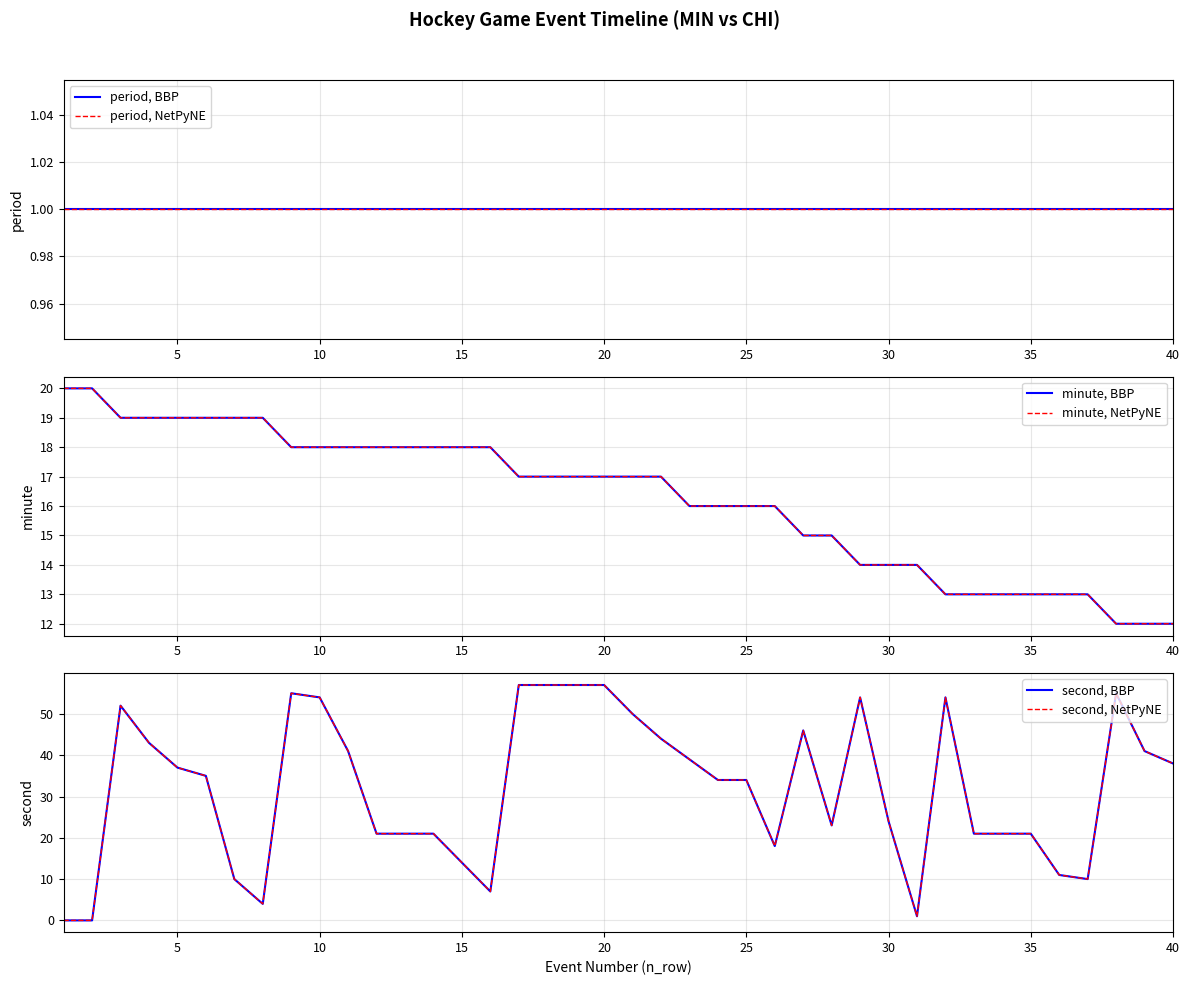

Is it true that period, NetPyNE equals 1 at 30?

True